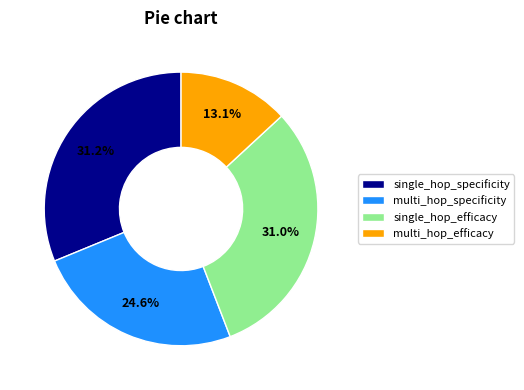

What is the smallest slice in the pie chart?

multi_hop_efficacy